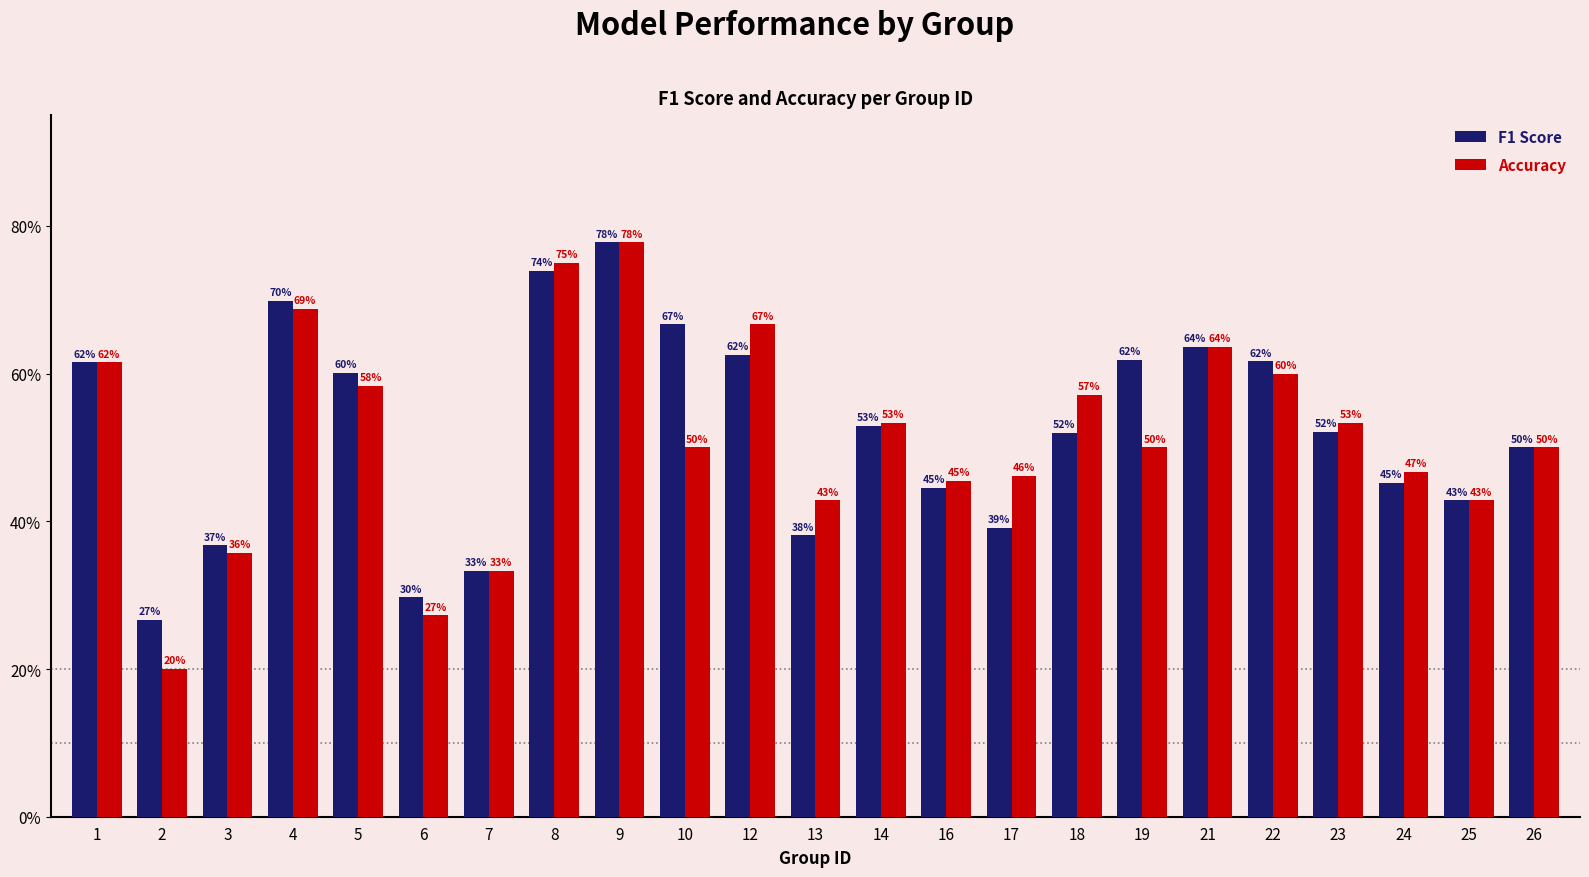

What are all the series names shown in the legend?

F1 Score, Accuracy